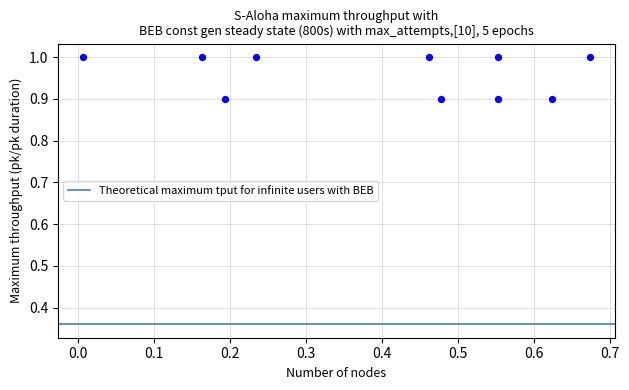

What is the average Y value?

1.0